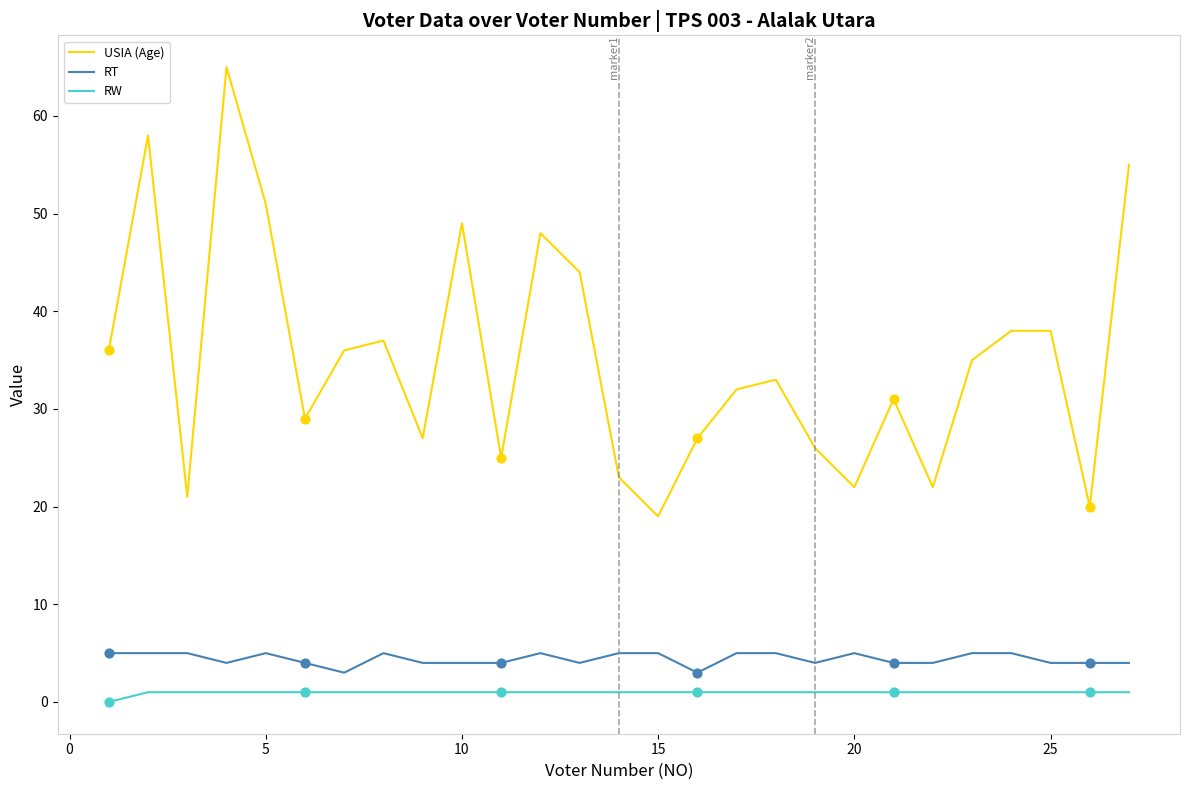

What are all the series names shown in the legend?

USIA (Age), RT, RW